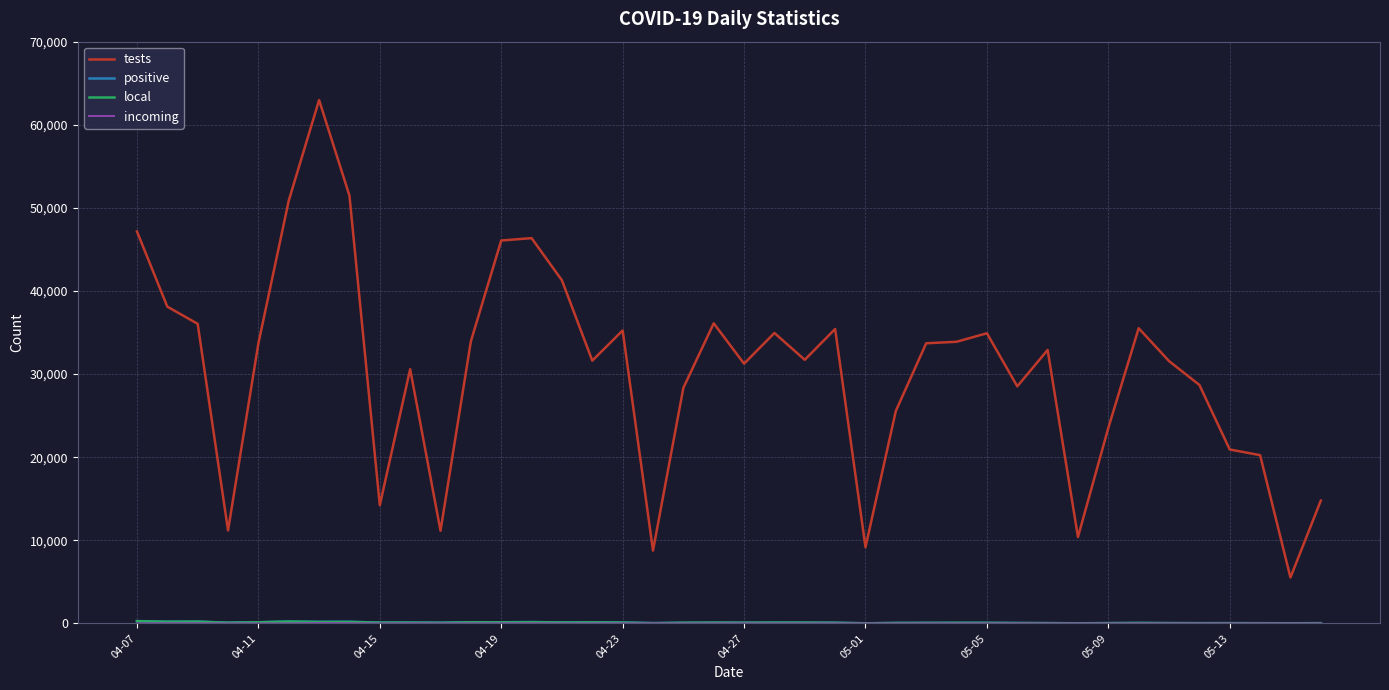

Which series has the largest range (max minus min)?

tests